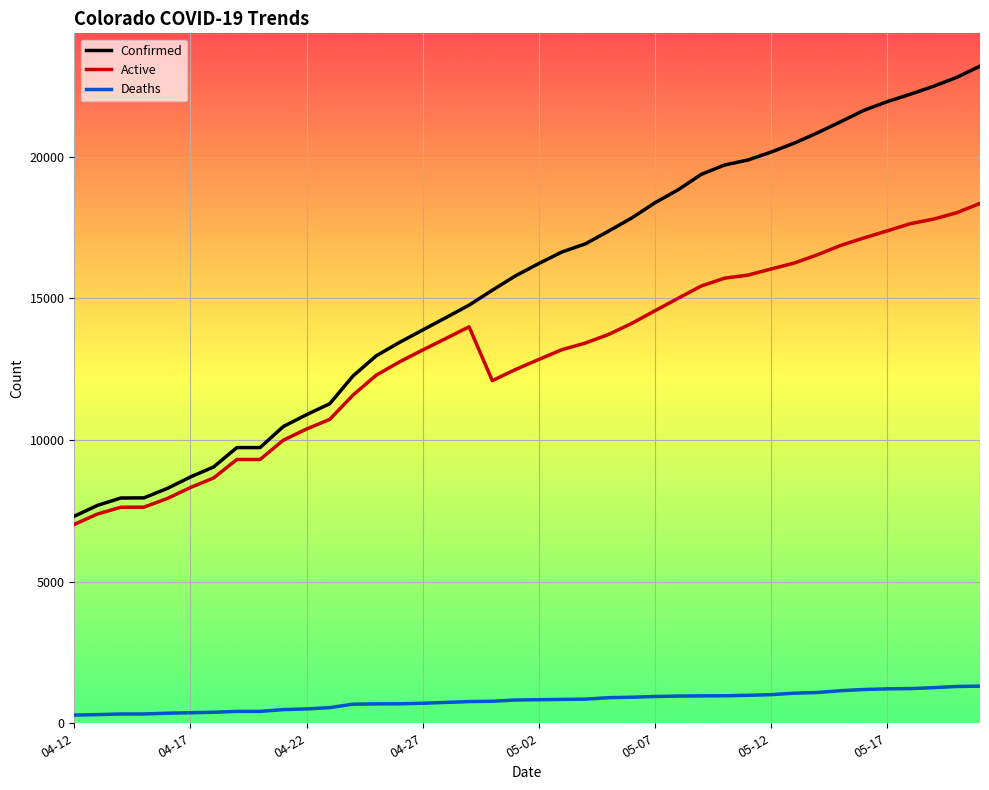

Rank the series by their average value, from lowest to highest.

Deaths, Active, Confirmed